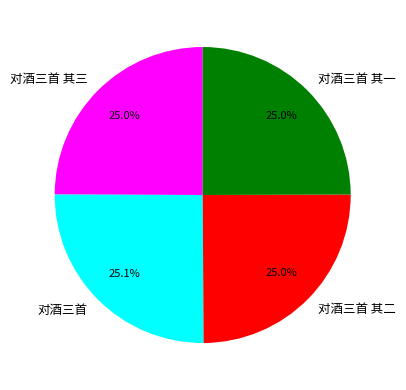

How many segments does this pie chart have?

4